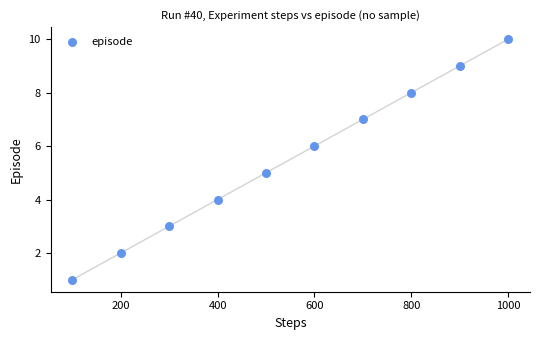

What is the average X value?

550